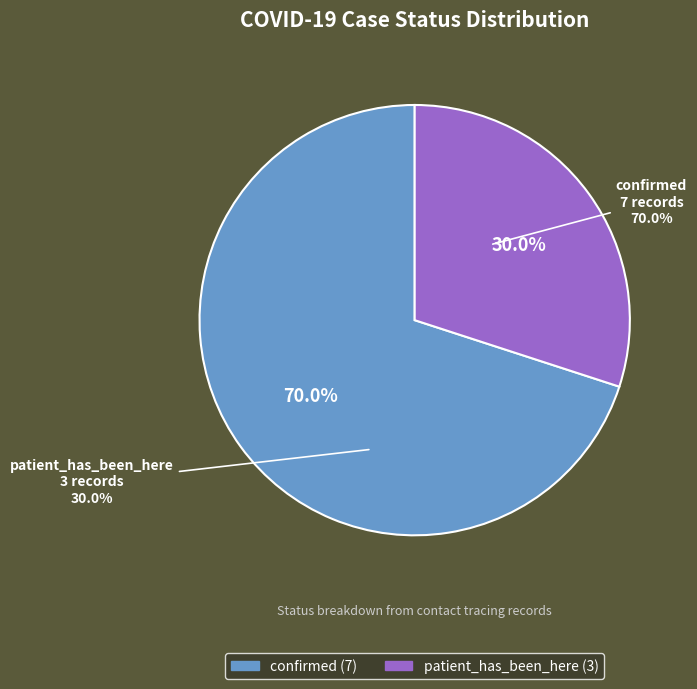

To the nearest percent, what is the combined percentage of patient_has_been_here and confirmed?

100%